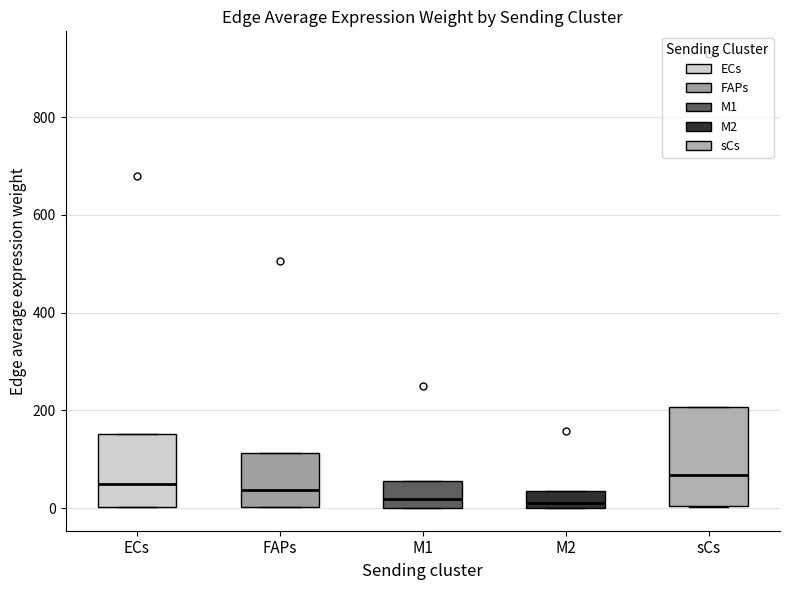

Reading left to right, transcribe this box plot: for each box, give where its median line is, the range the box spans, and where its two whiskers end, as read against the y-axis. The values are not printed on the chart, so give them approximately, as read against the axis.

ECs: median 60, box 0 to 160, whiskers 0 to 160
FAPs: median 40, box 0 to 120, whiskers 0 to 120
M1: median 20, box 0 to 60, whiskers 0 to 60
M2: median 20, box 0 to 40, whiskers 0 to 40
sCs: median 60, box 0 to 200, whiskers 0 to 200